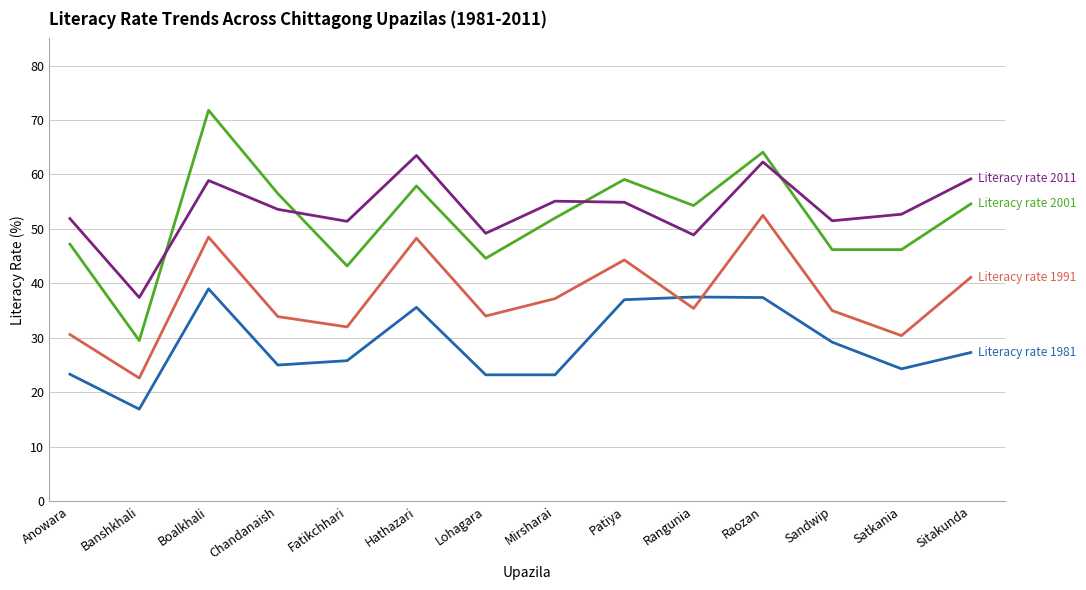

What is the total value across all series at Anowara?

153.0